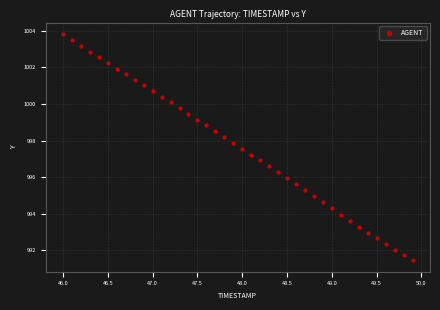

What is the range of X values (max minus min)?

3.9